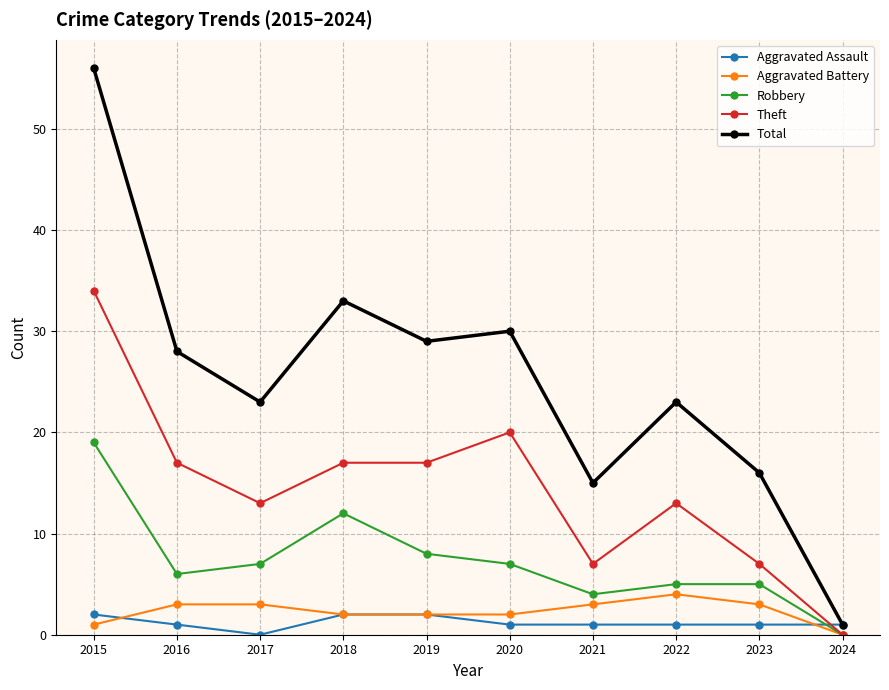

Rank the series by their maximum value, from lowest to highest.

Aggravated Assault, Aggravated Battery, Robbery, Theft, Total